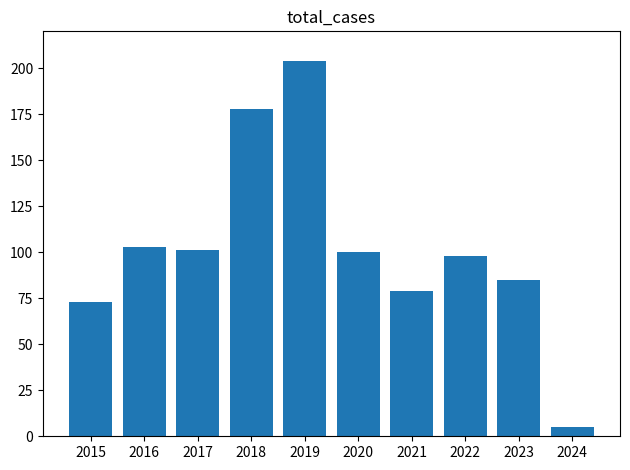

What is the value of the 6th bar from the left?

100